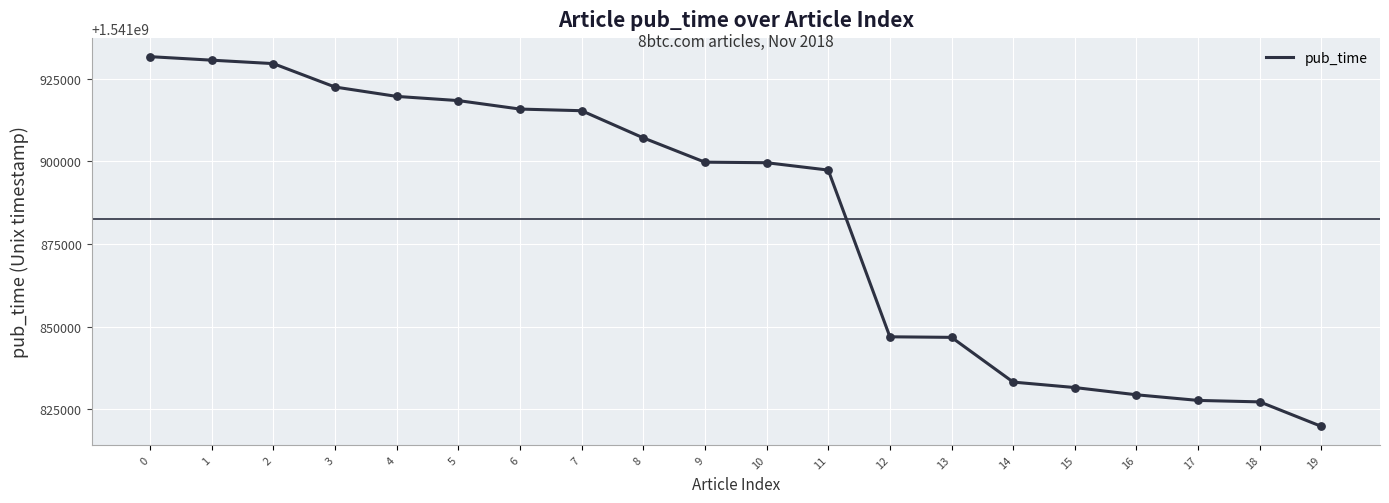

What is the ratio of the value at 16 to the value at 9?

1.0